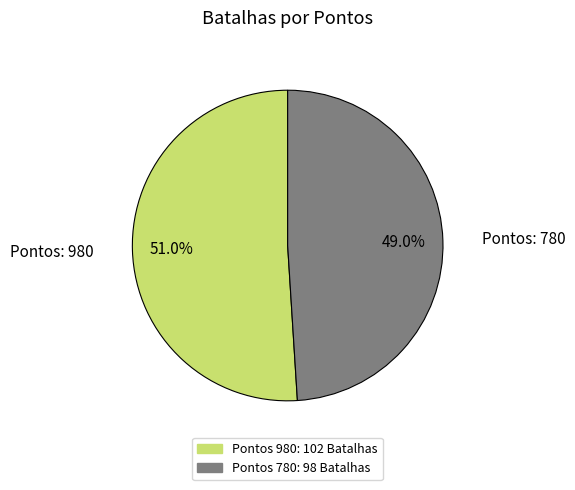

How many slices are in this pie chart?

2